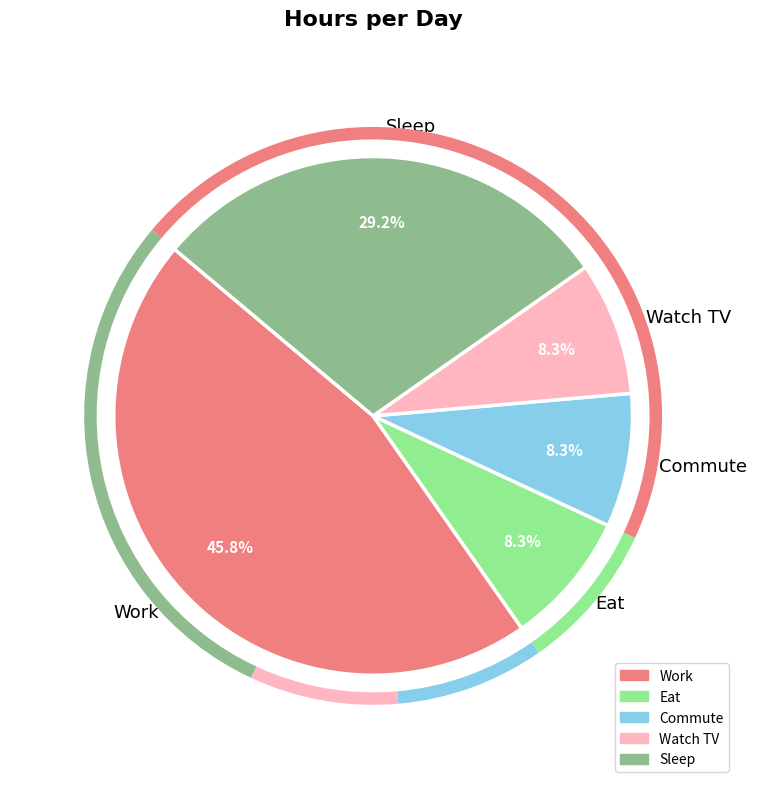

Which slice is the largest?

Work